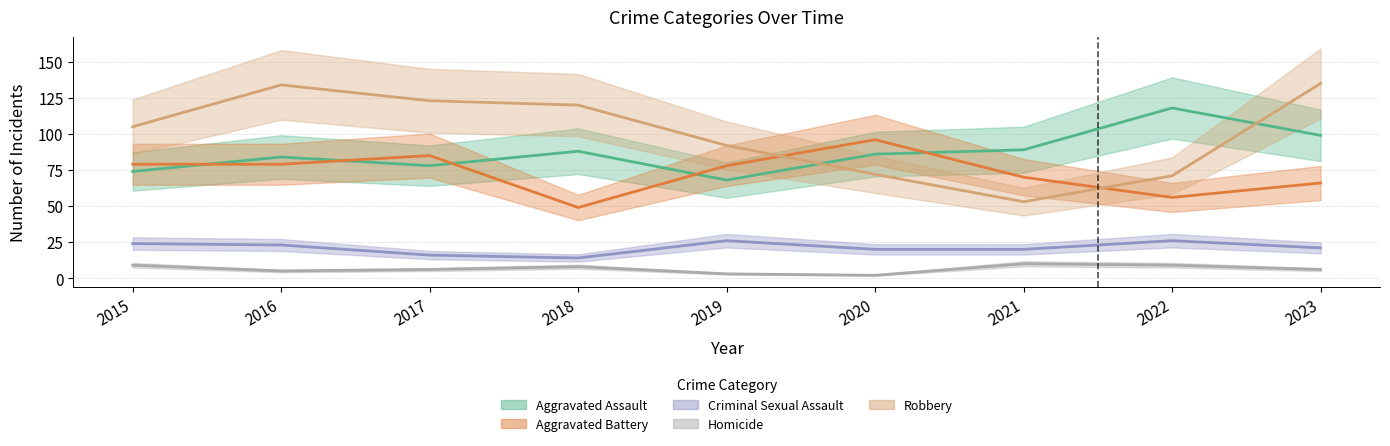

Is it true that Homicide equals 2 at 2019?

False